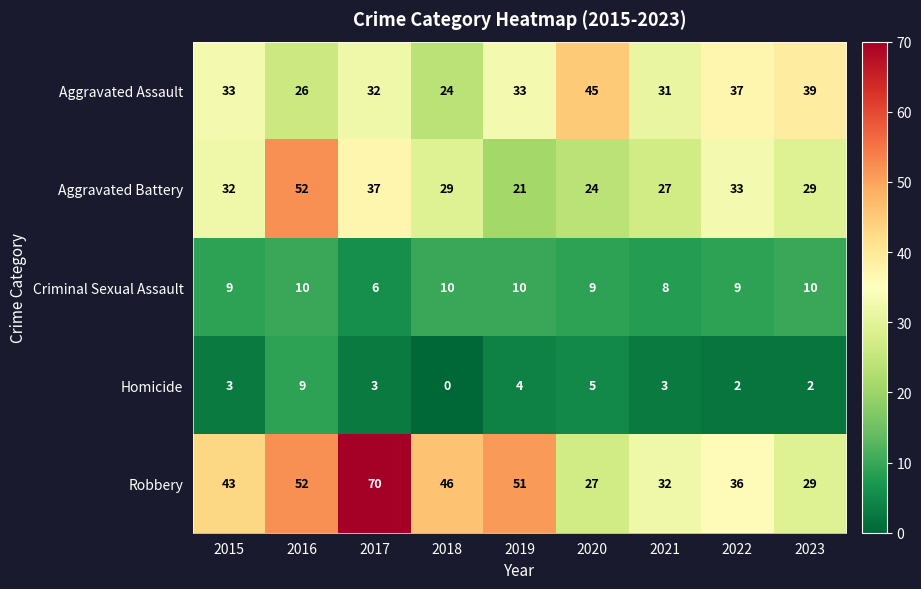

Which series has the widest spread of values?

Robbery